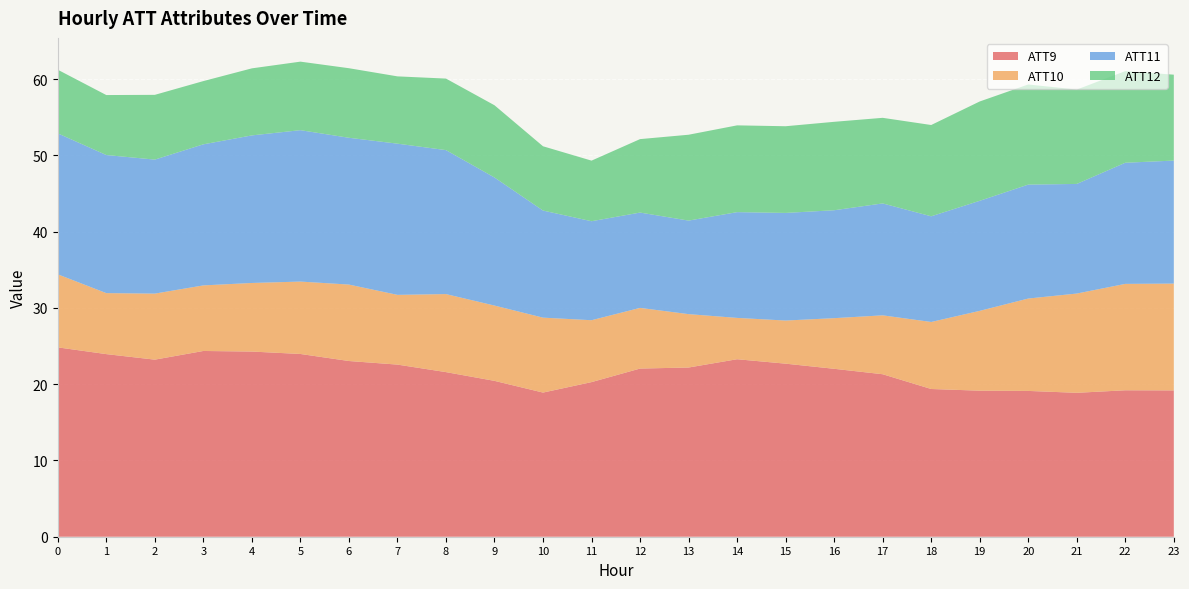

Is it true that ATT9 equals 19.2 at 19?

True